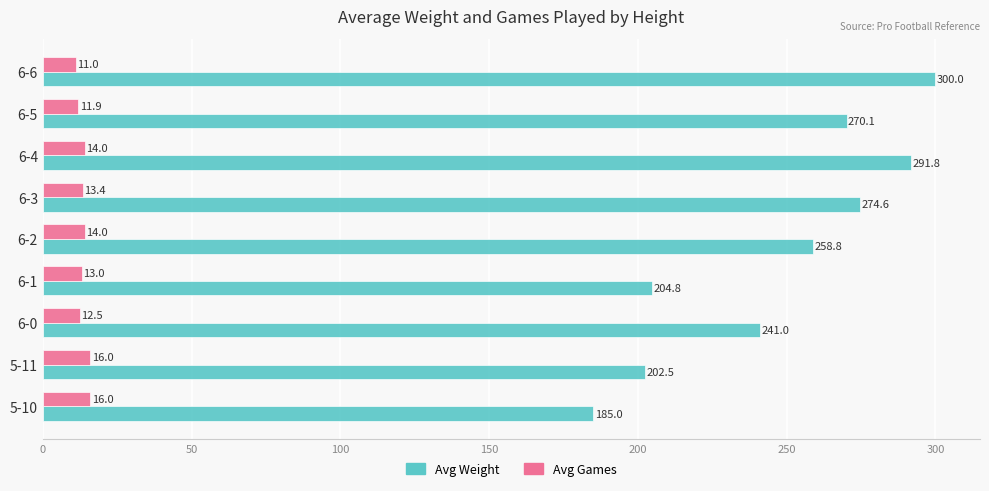

Which series has the widest spread of values?

Avg Weight